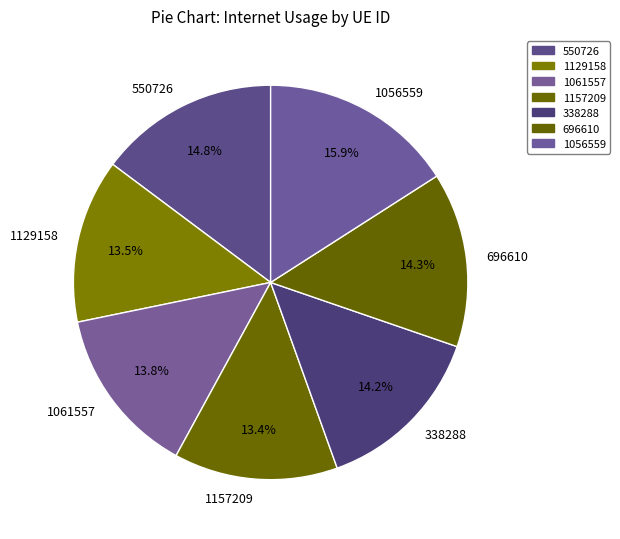

True or false: 696610 accounts for 23% of the total.

False